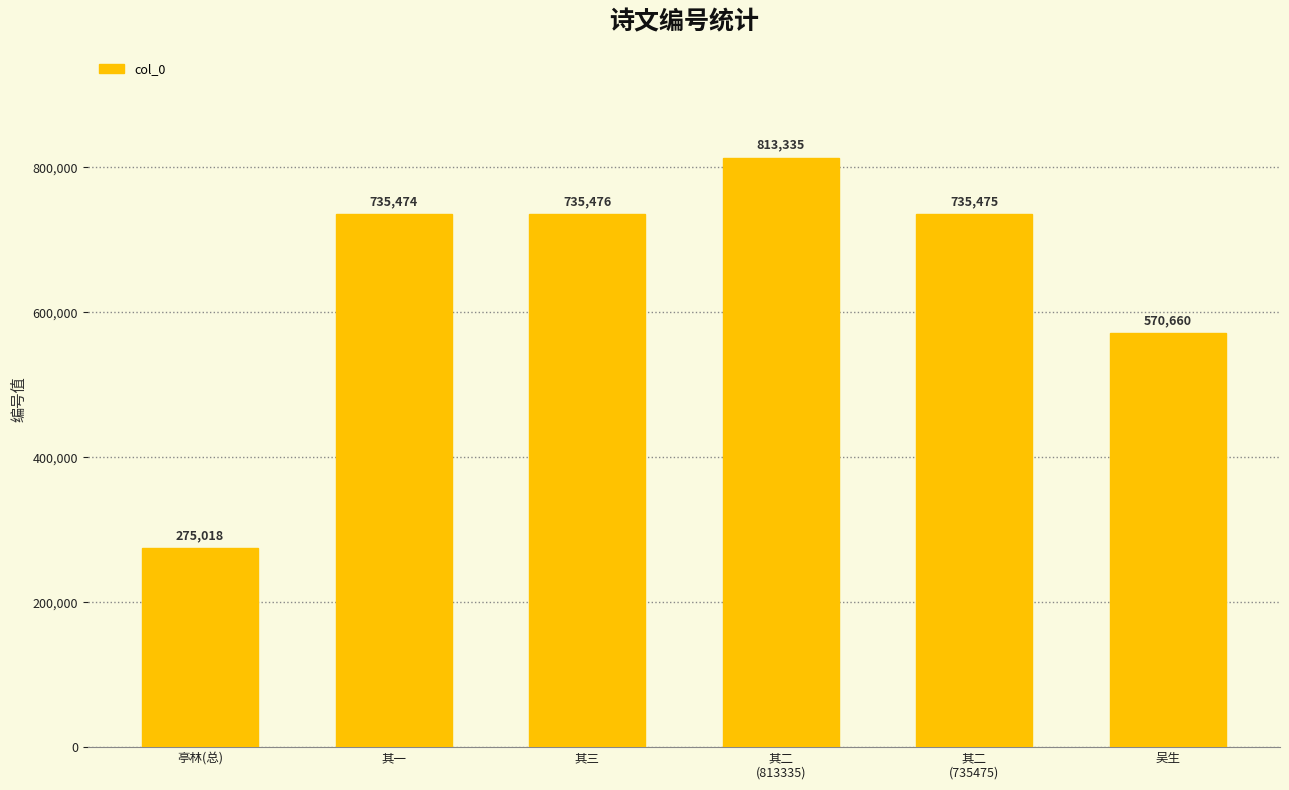

True or false: the data shows 972145 at 其一.

False